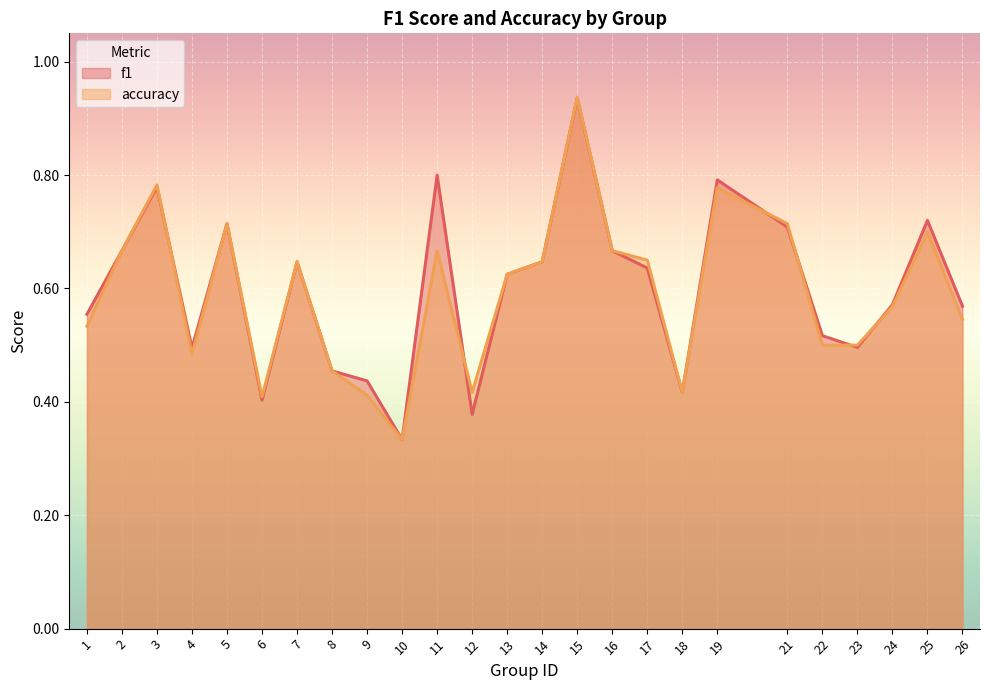

Reading left to right, list all the values displayed in this chart.

f1: 1=0.6	2=0.7	3=0.8	4=0.5	5=0.7	6=0.4	7=0.6	8=0.5	9=0.4	10=0.3	11=0.8	12=0.4	13=0.6	14=0.6	15=0.9	16=0.7	17=0.6	18=0.4	19=0.8	21=0.7	22=0.5	23=0.5	24=0.6	25=0.7	26=0.6
accuracy: 1=0.5	2=0.7	3=0.8	4=0.5	5=0.7	6=0.4	7=0.6	8=0.5	9=0.4	10=0.3	11=0.7	12=0.4	13=0.6	14=0.6	15=0.9	16=0.7	17=0.7	18=0.4	19=0.8	21=0.7	22=0.5	23=0.5	24=0.6	25=0.7	26=0.5